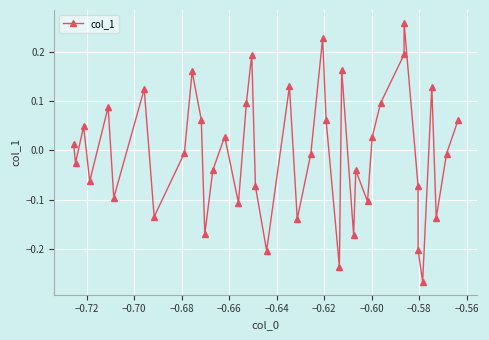

What is the difference between the second highest and second lowest values?

0.5